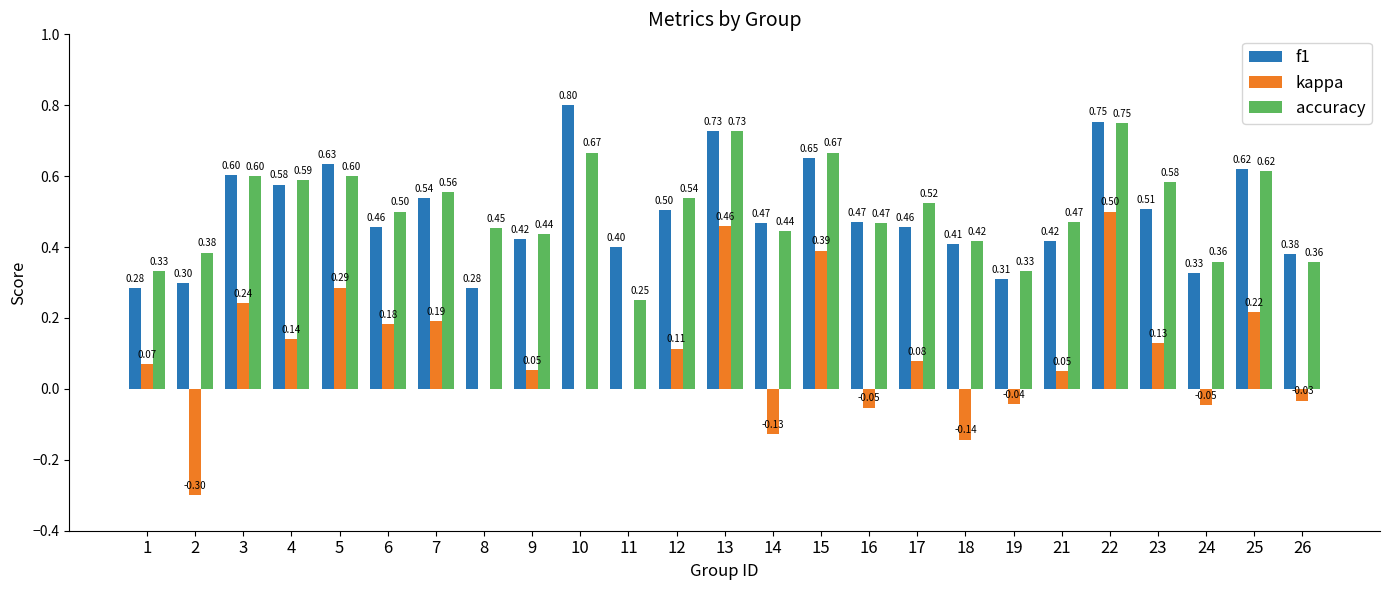

What are all the series names shown in the legend?

f1, kappa, accuracy